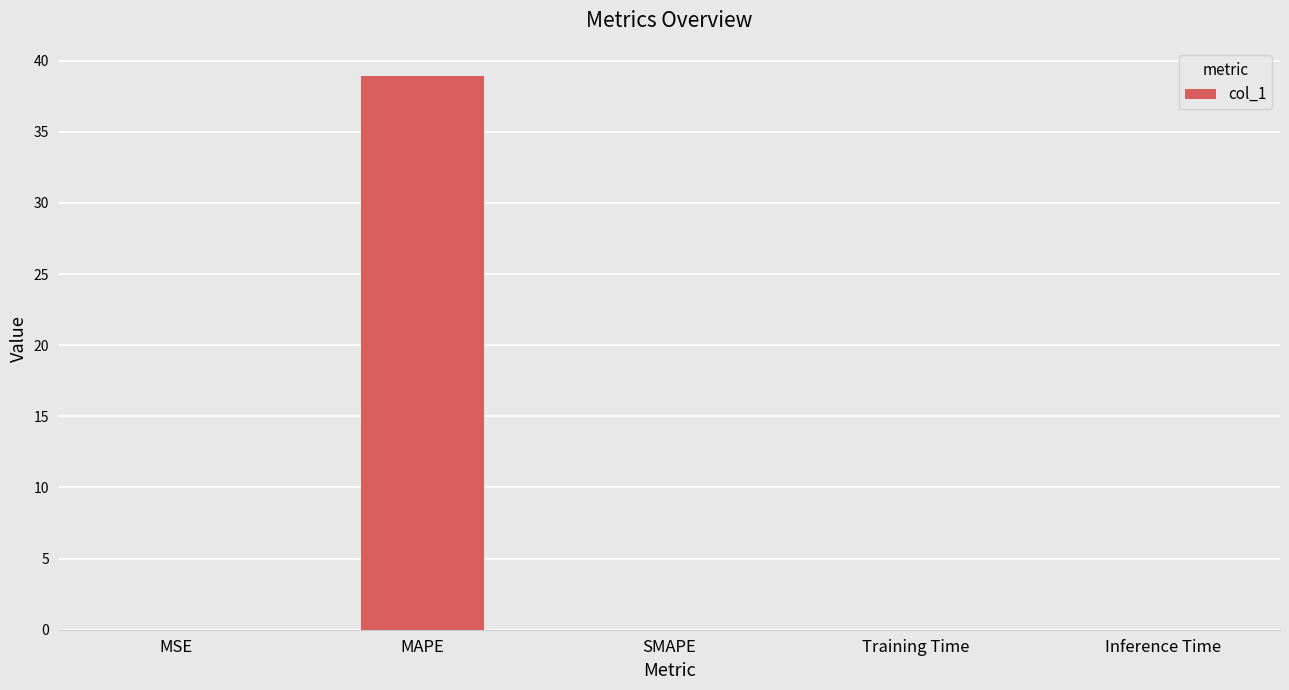

What is the sum of all values?

39.0